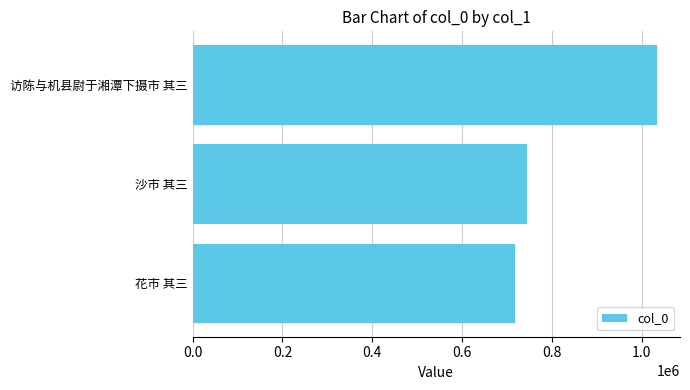

The chart shows a value of 490155 at 花市 其三. True or false?

False